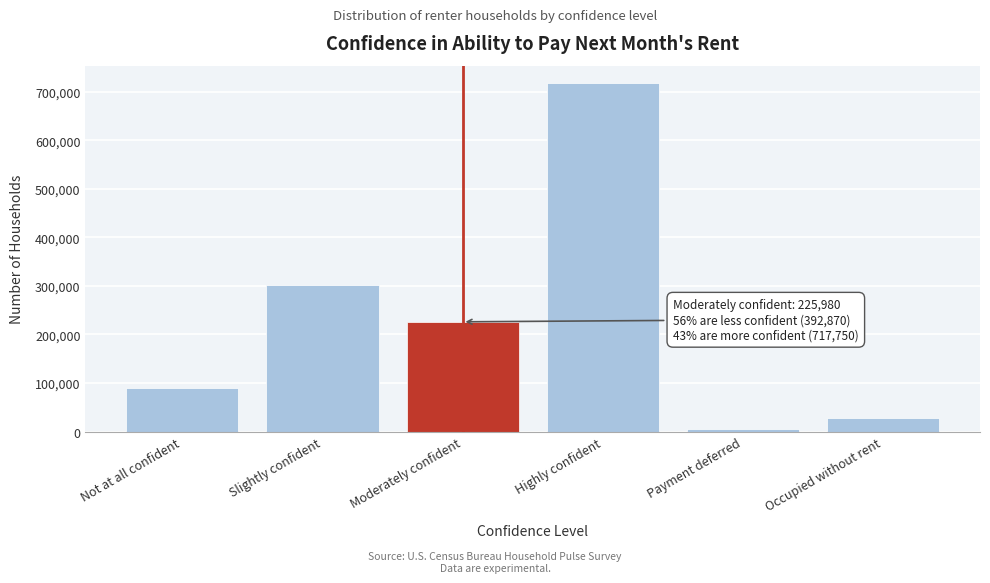

Reading left to right, extract all data points from this chart.

90055	302815	225980	717750	5065	28225